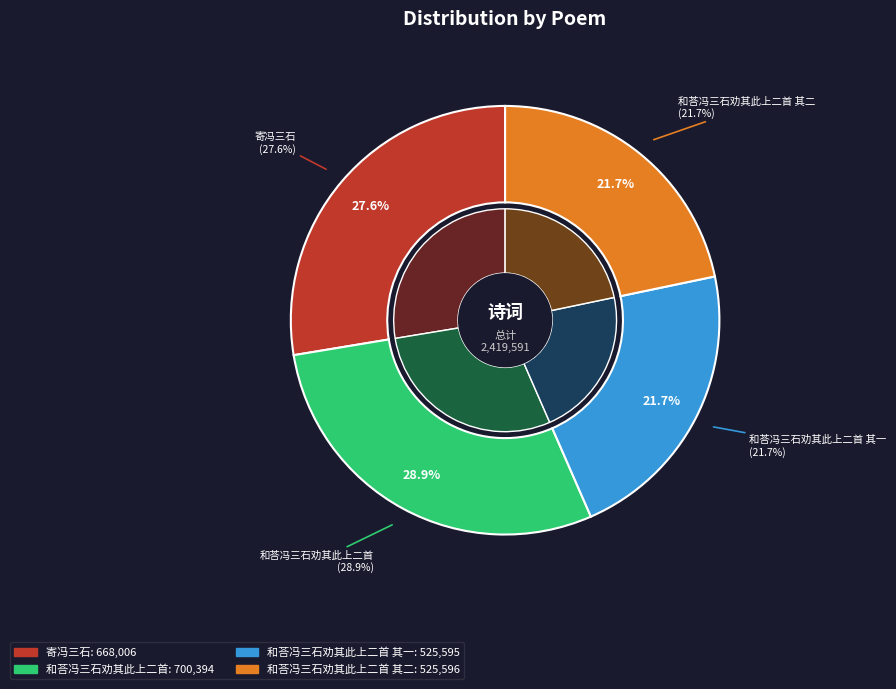

Is there a majority slice in this chart?

No